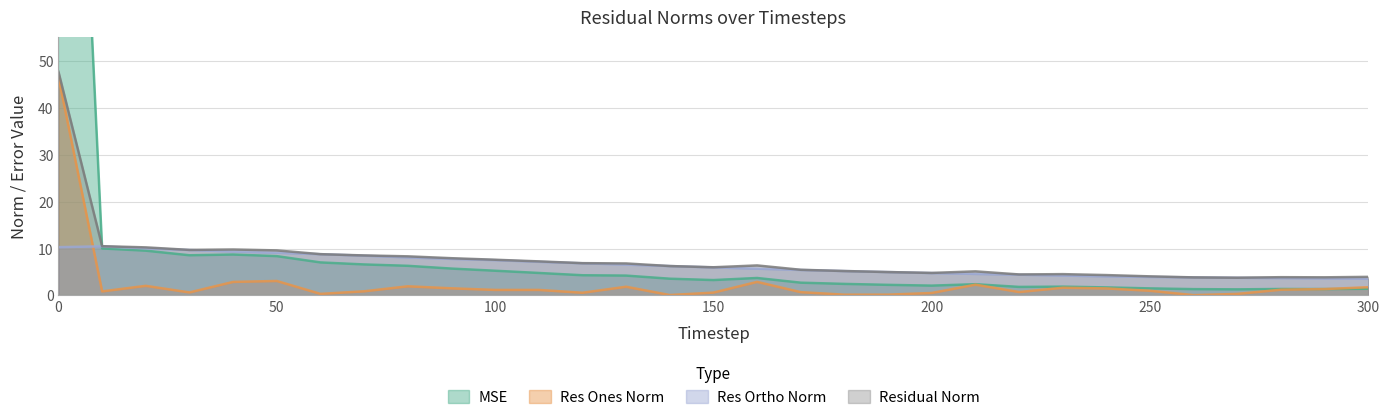

The mse series shows 1.3 at 270. True or false?

True